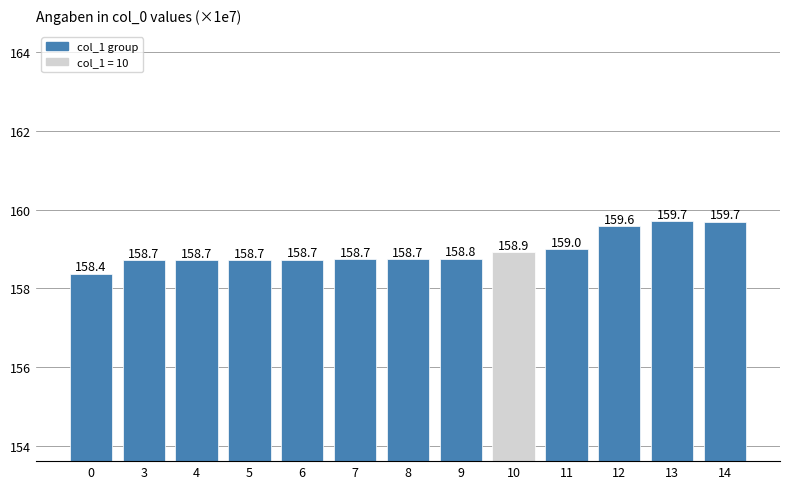

Reading right to left, transcribe all the data shown in this chart.

159.7	159.7	159.6	159.0	158.9	158.8	158.7	158.7	158.7	158.7	158.7	158.7	158.4